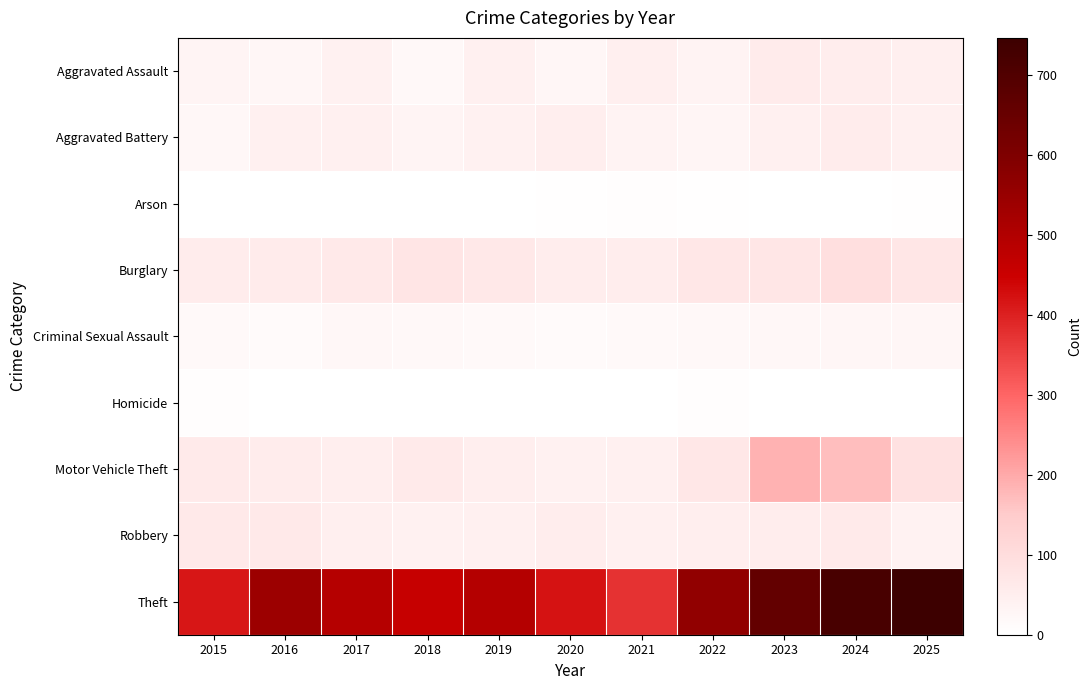

Which series has the largest range (max minus min)?

Theft